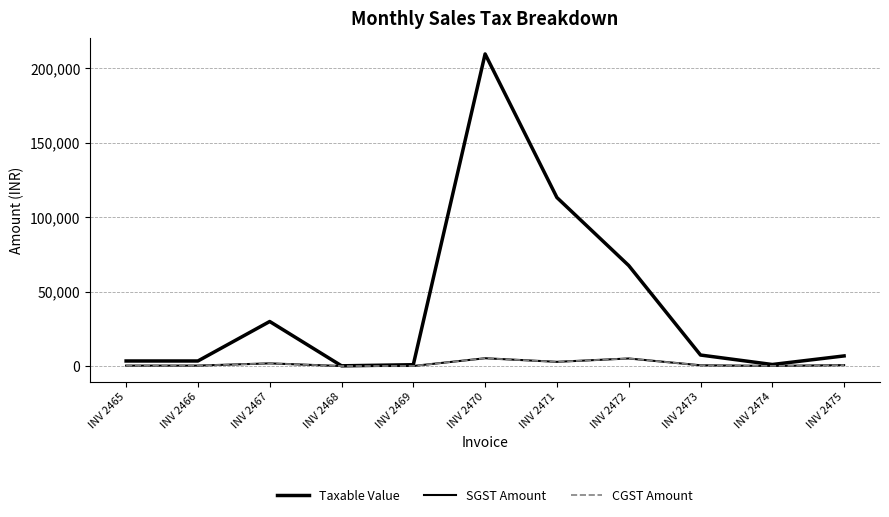

How many interior local valleys does the SGST Amount series have?

3